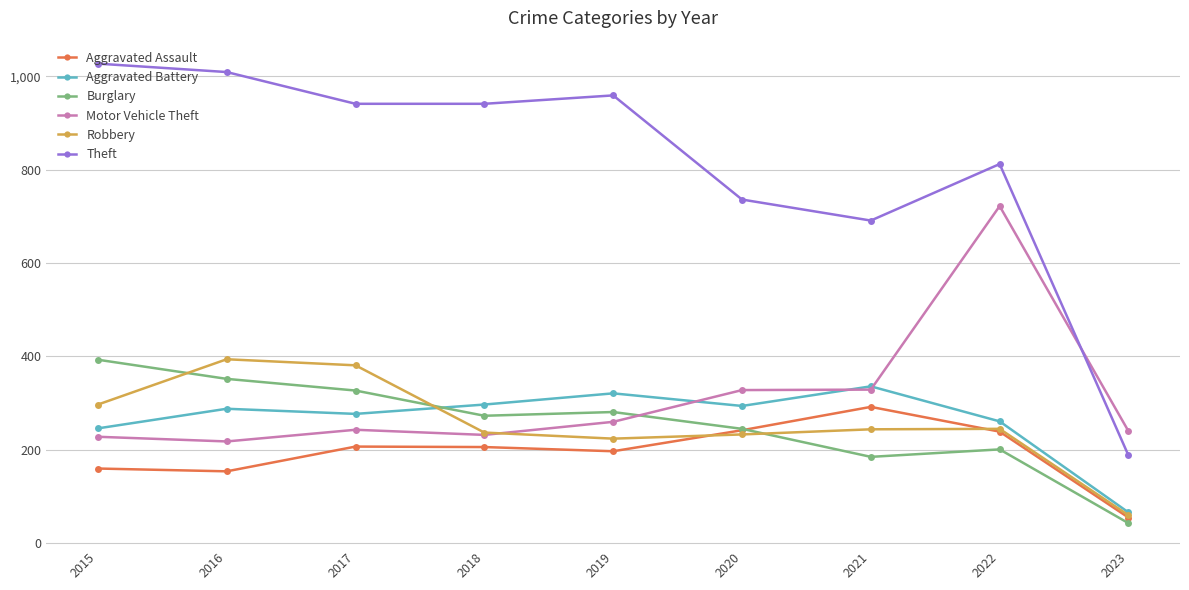

Where do Burglary and Motor Vehicle Theft first cross each other?

2019 and 2020